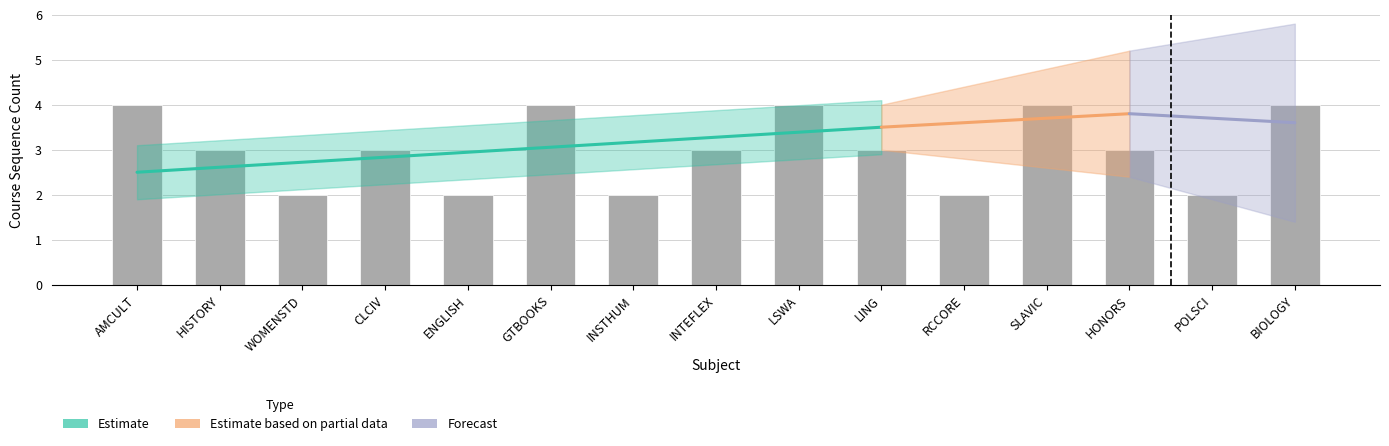

At which category does the chart reach its minimum across all series?

WOMENSTD